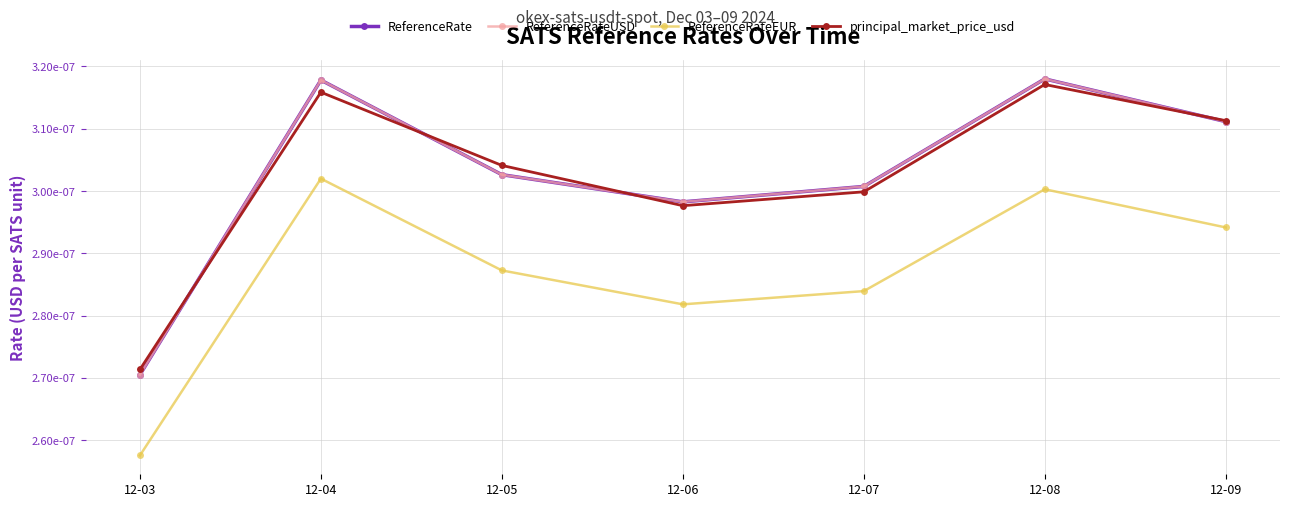

Is this an area chart (filled region under the line)?

No